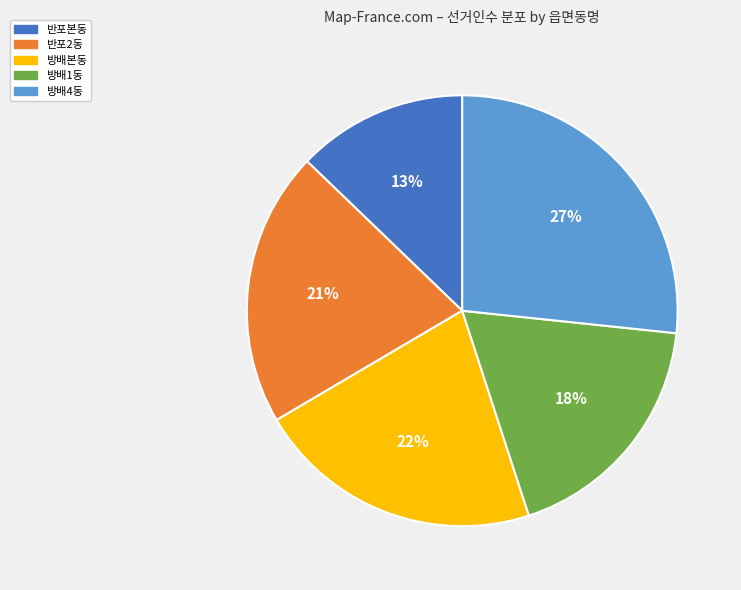

Combined, do 방배4동 and 방배1동 account for over 50%?

No